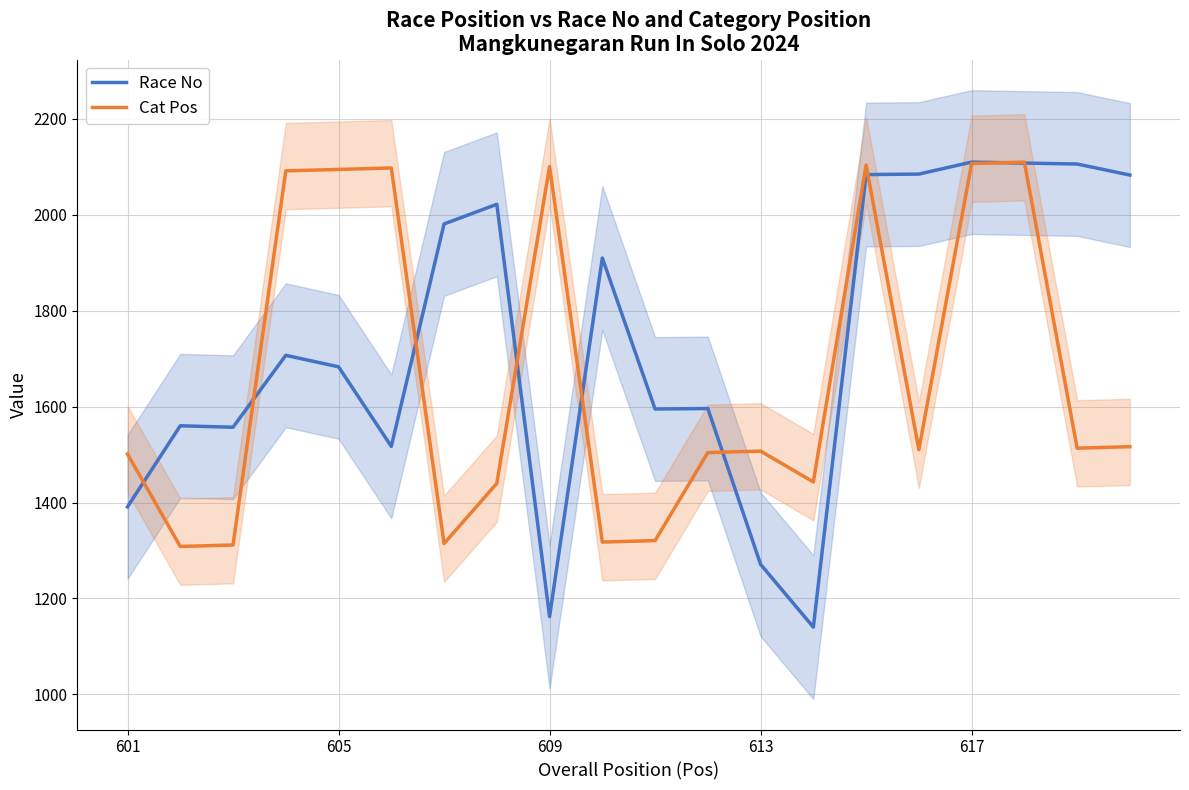

What is the highest value of the Cat Pos series?

2110.0